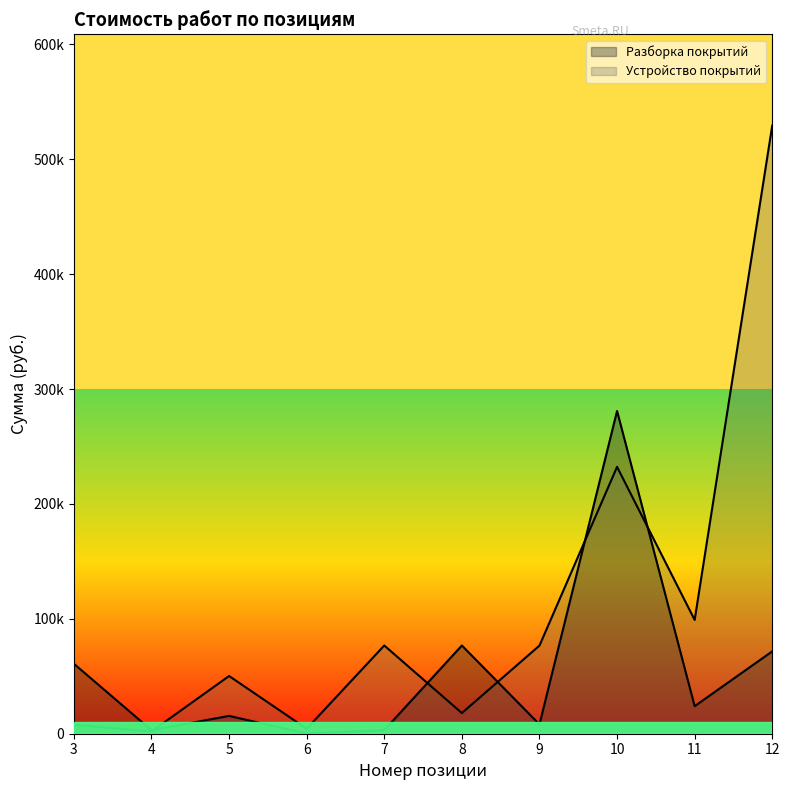

Rank the series at 12 from lowest to highest value.

Разборка покрытий, Устройство покрытий